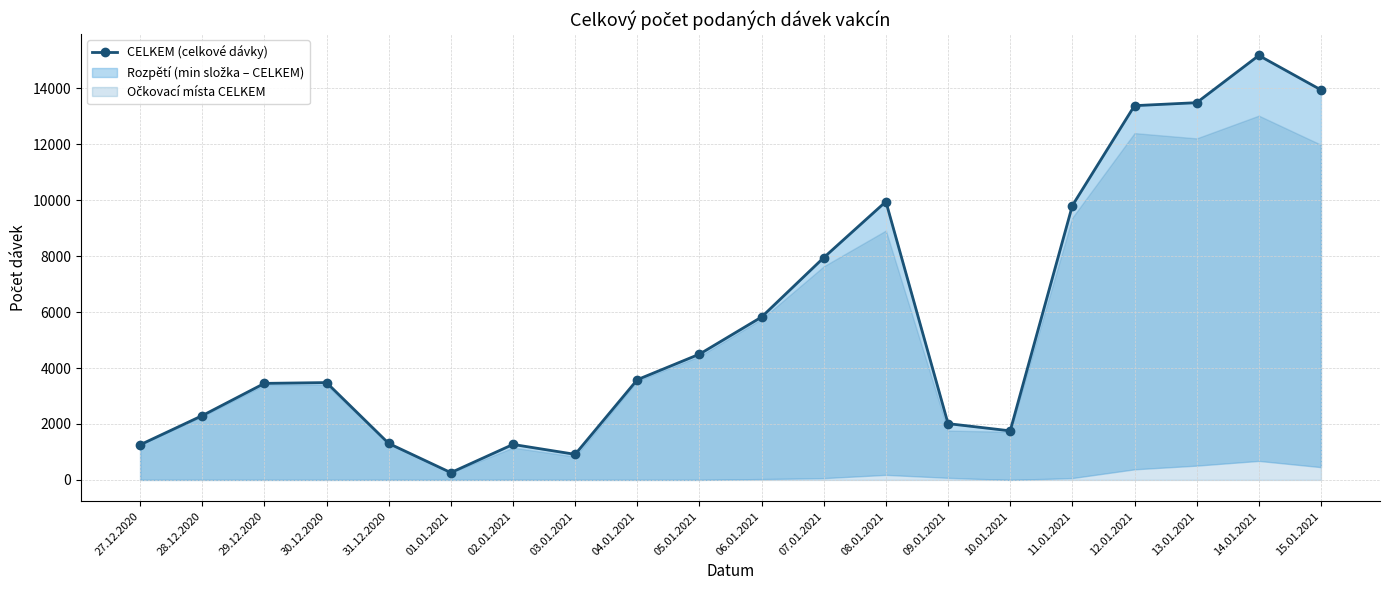

Reading left to right, list all the values displayed in this chart.

1256	2299	3452	3481	1305	261	1269	915	3584	4497	5825	7949	9953	2013	1755	9810	13383	13490	15178	13947